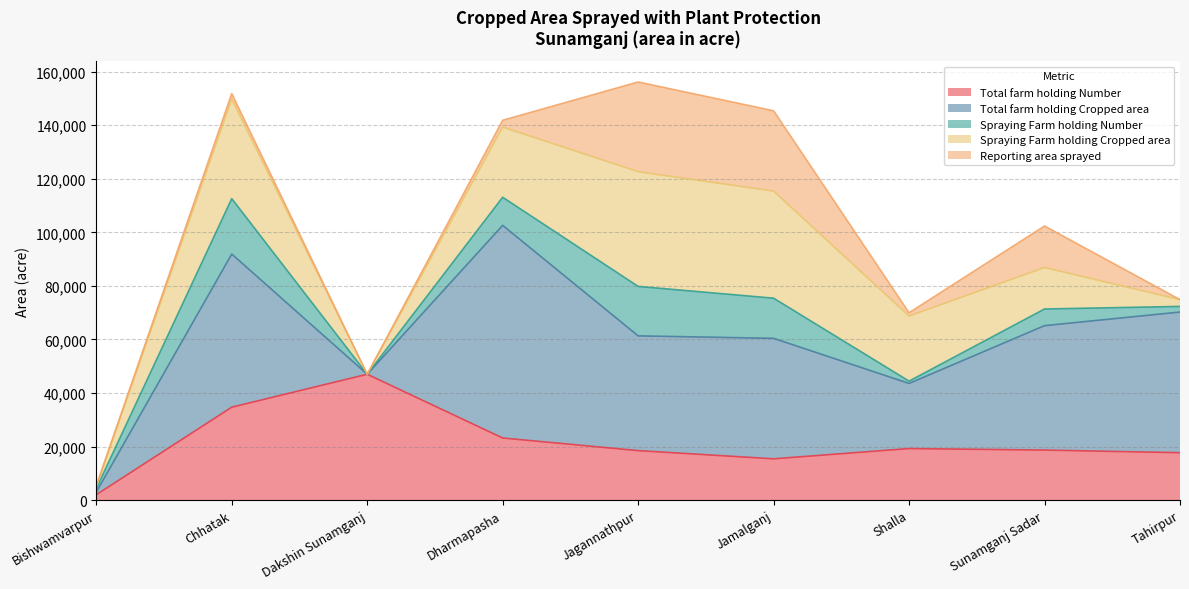

Reading right to left, transcribe all the data shown in this chart.

Total farm holding Number: 17704	18679	19251	15415	18479	23192	47000	34700	2000
Total farm holding Cropped area: 52534	46477	24319	45000	42857	79425	0	57207	1000
Spraying Farm holding Number: 2100	6226	862	15000	18479	10500	0	20703	1300
Spraying Farm holding Cropped area: 2534	15492	24319	40000	42857	26205	0	37207	700
Reporting area sprayed: 0	15492	1215	30000	33497	2548	0	2030	400